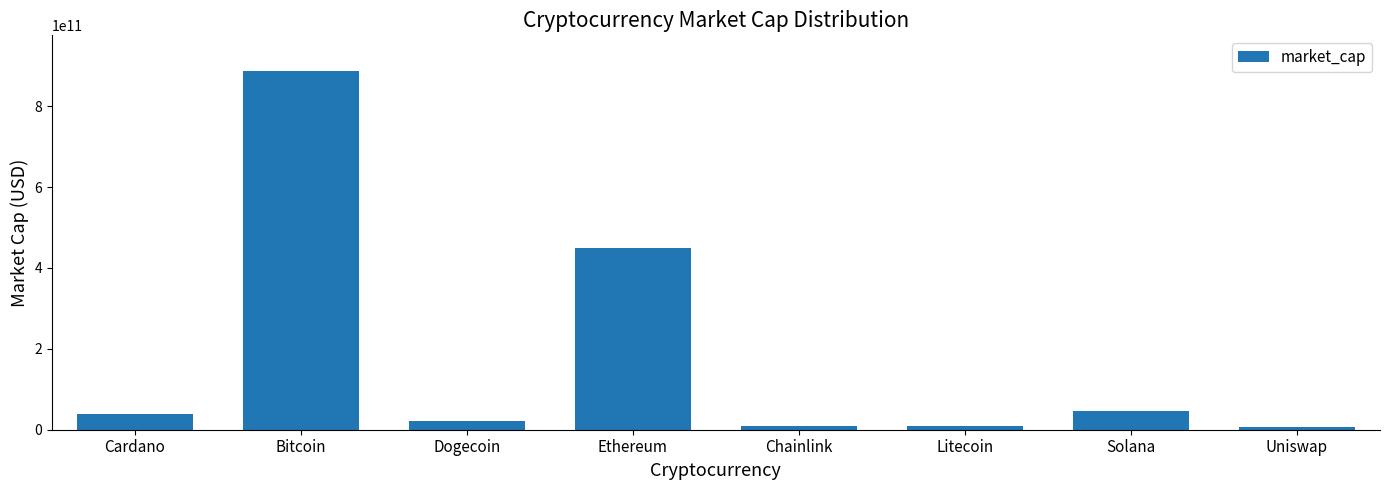

Between Cardano and Bitcoin, which is larger?

Bitcoin